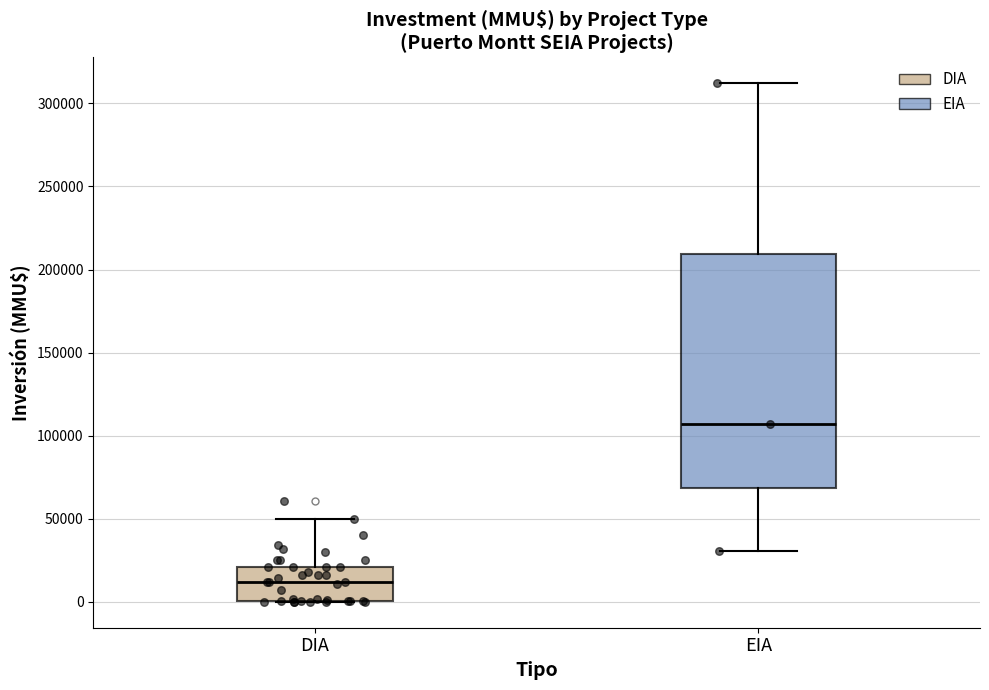

Reading left to right, read every box against the y-axis: the position of its median line, the range the box covers, and the ends of its whiskers. The values are not printed on the chart, so give them approximately, as read against the axis.

DIA: median 10000, box 0 to 20000, whiskers 0 to 50000
EIA: median 105000, box 70000 to 210000, whiskers 30000 to 310000